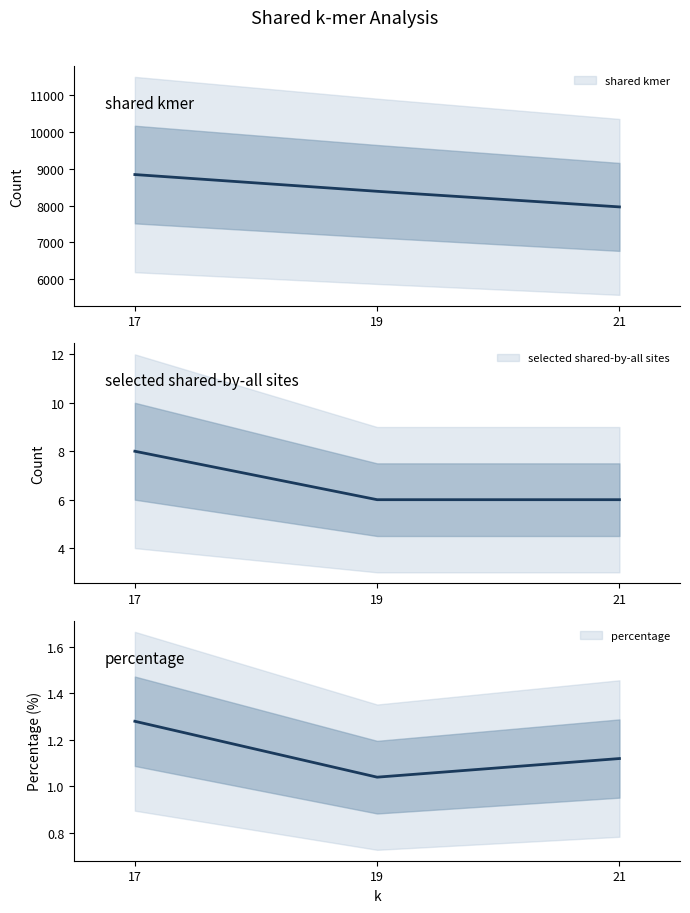

At which category is the sum across all series the highest?

17